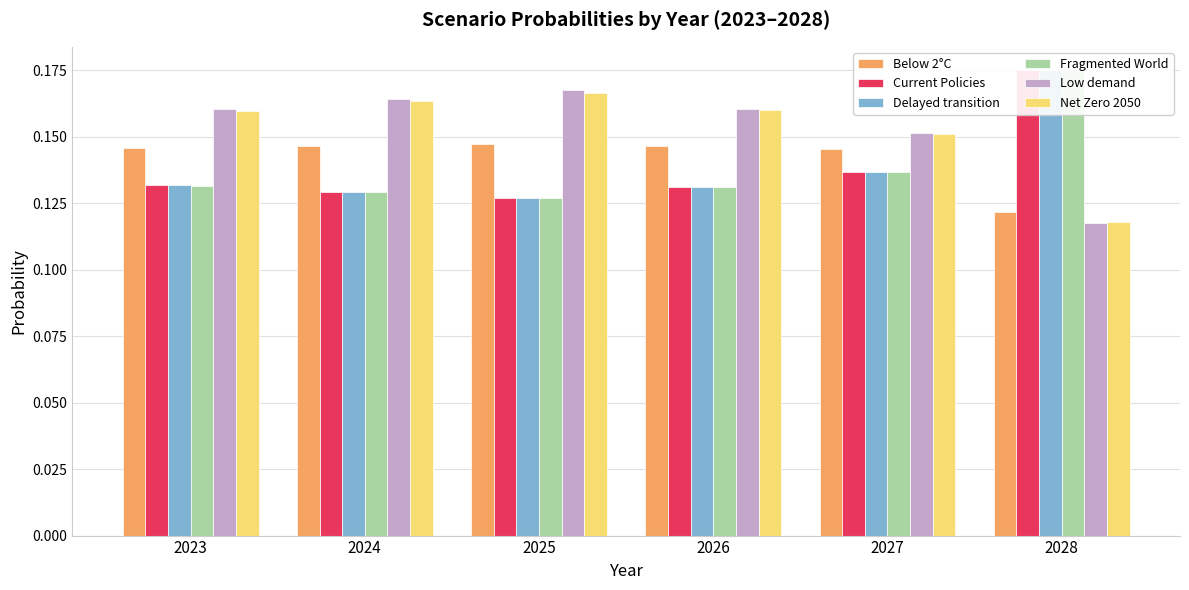

Which series changed the most between 2023 and 2027?

Low demand